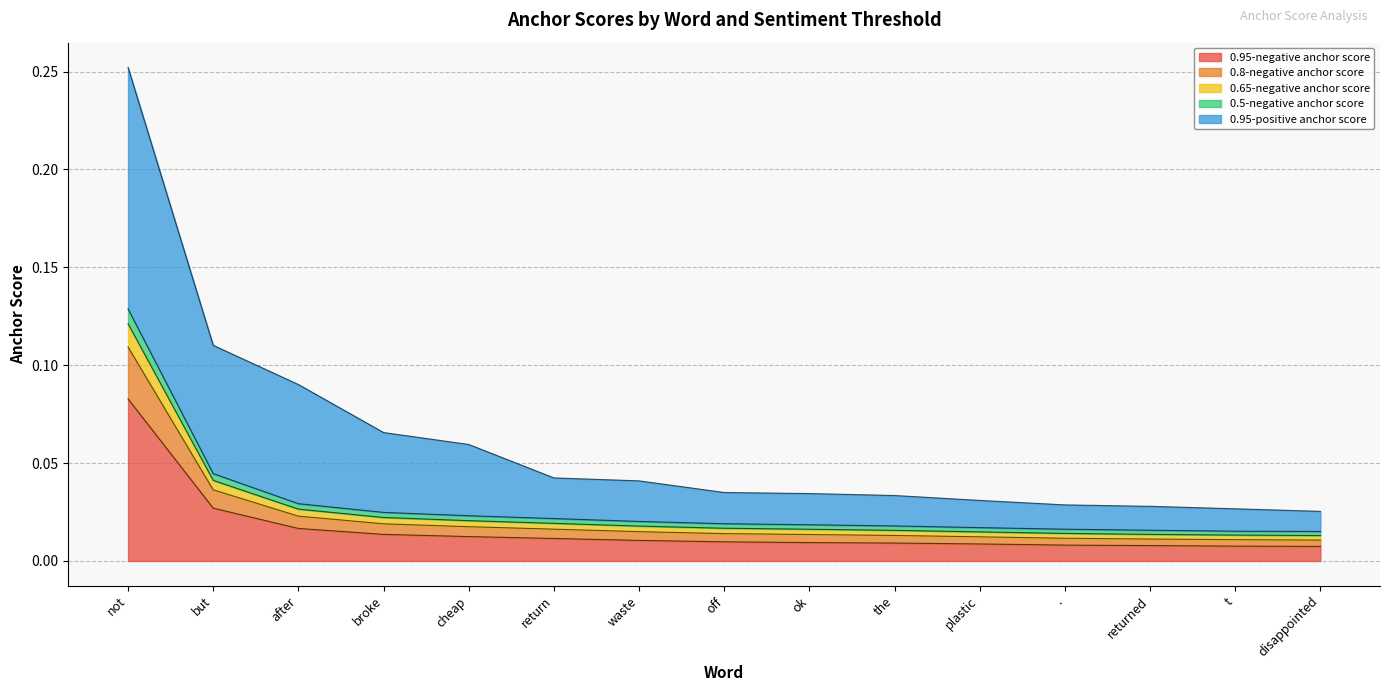

True or false: 0.8-negative anchor score and 0.5-negative anchor score intersect in this chart.

False